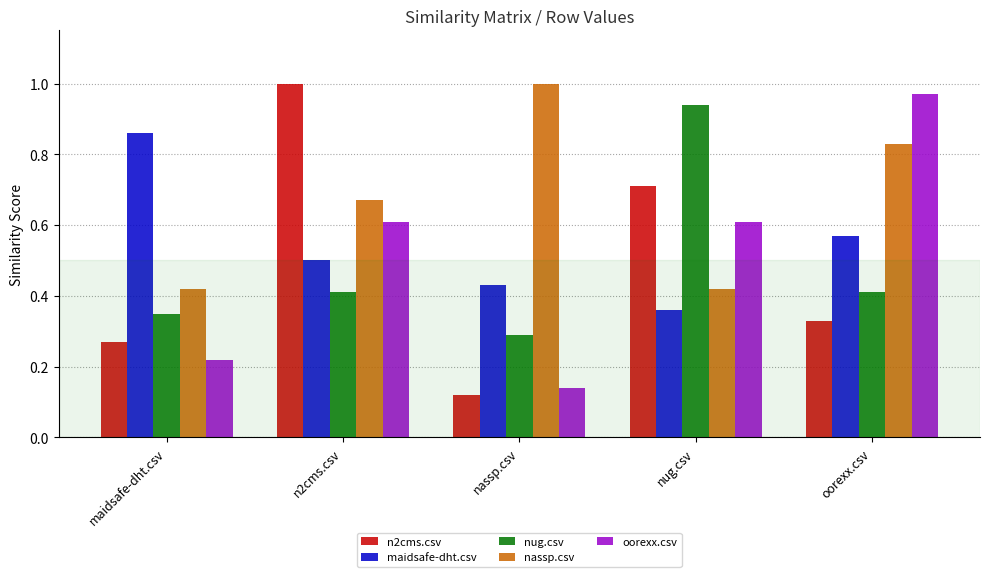

At which label does oorexx.csv reach its minimum?

nassp.csv